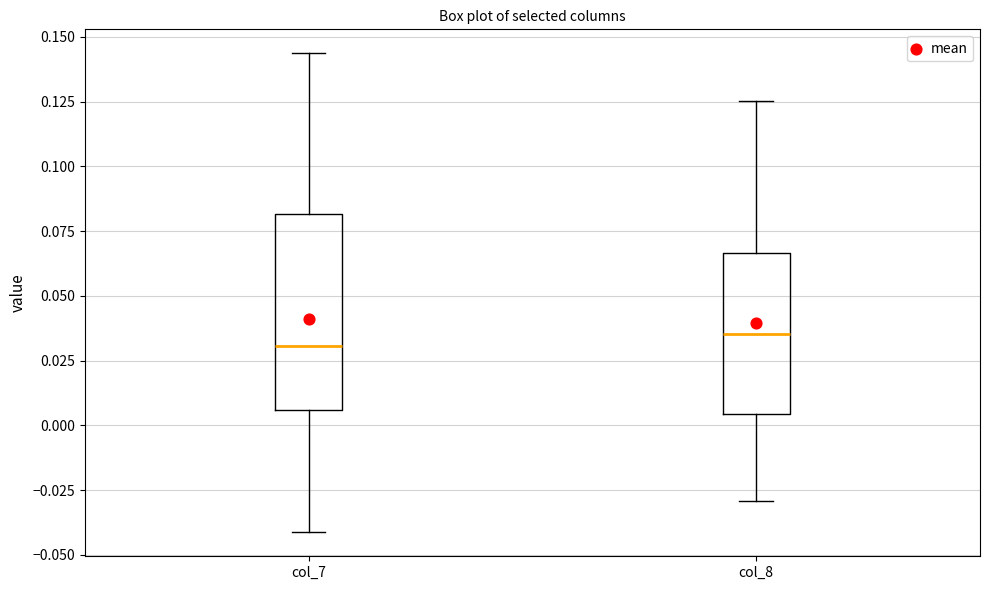

Reading left to right, read every box against the y-axis: the position of its median line, the range the box covers, and the ends of its whiskers. The values are not printed on the chart, so give them approximately, as read against the axis.

col_7: median 0.030, box 0.005 to 0.080, whiskers -0.040 to 0.145
col_8: median 0.035, box 0.005 to 0.065, whiskers -0.030 to 0.125